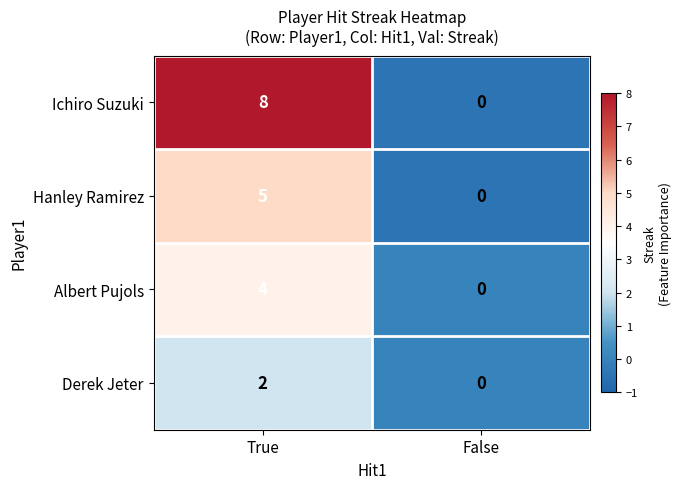

What is the sum of the Albert Pujols values at False and True?

4